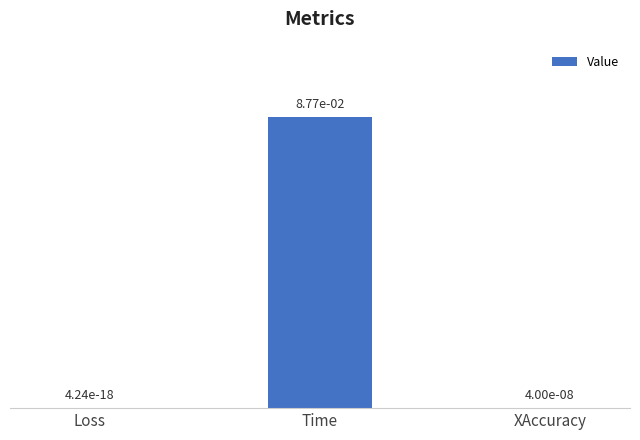

The chart shows a value of 0.0 at Loss. True or false?

True